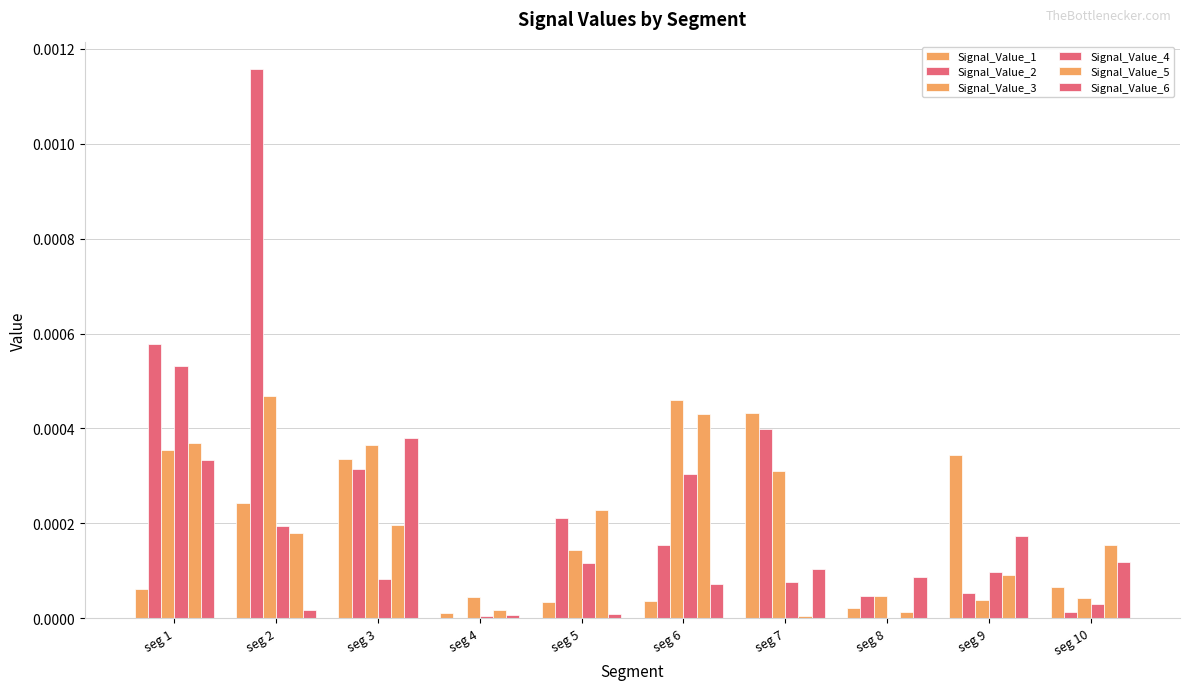

At how many categories does at least one series exceed 0?

10